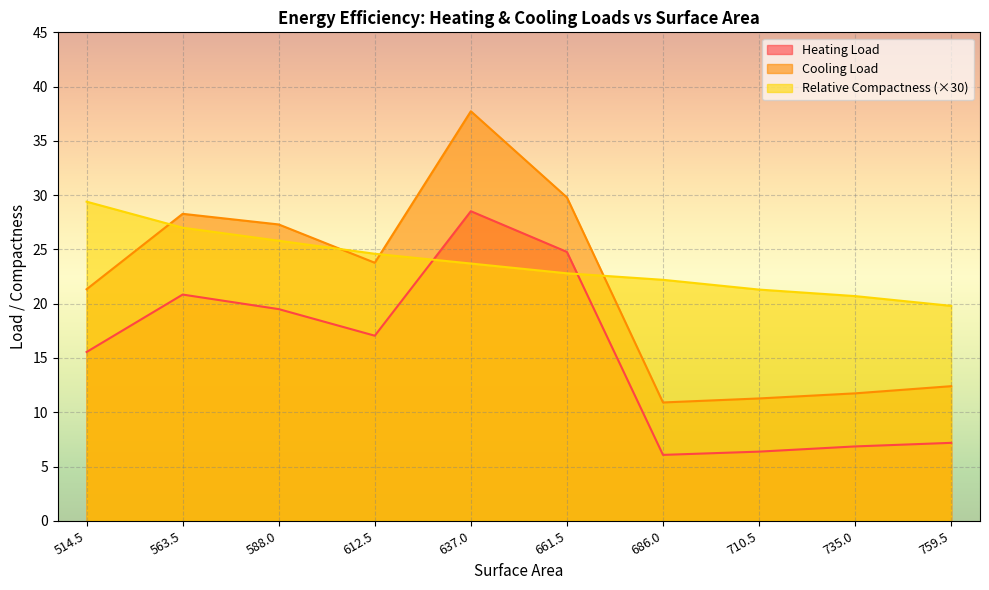

What is the value of the Heating Load point at the 6th from the left?

24.8